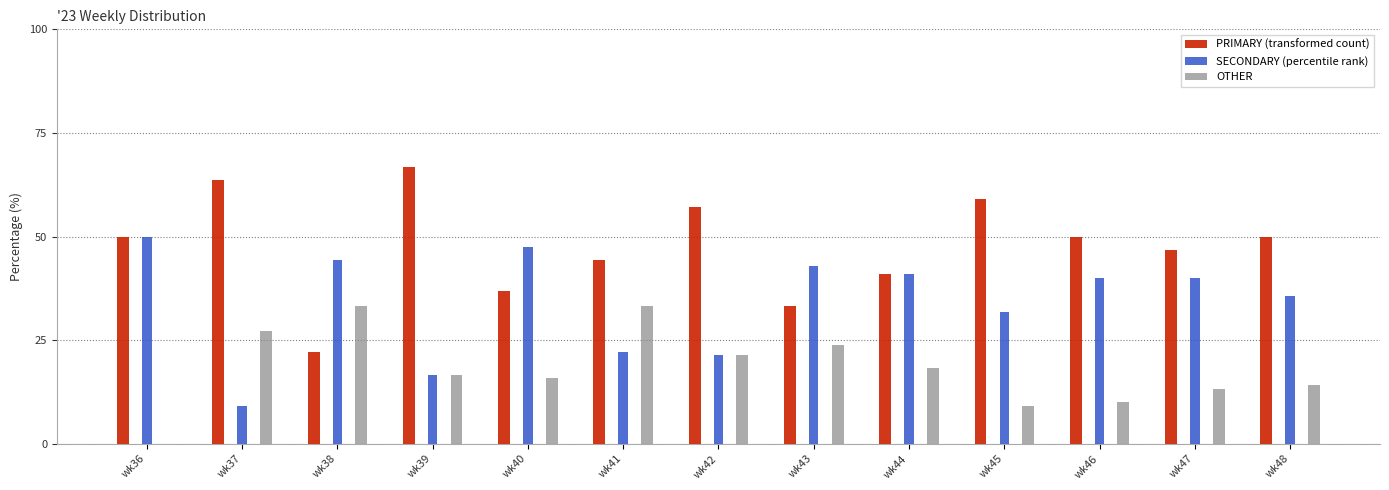

What is the highest value of the OTHER series?

33.3